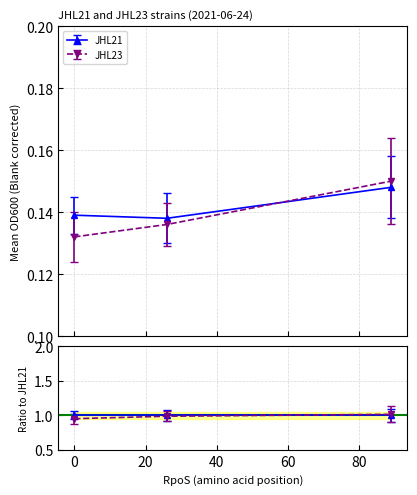

Rank the series by their maximum value, from highest to lowest.

JHL23, JHL21